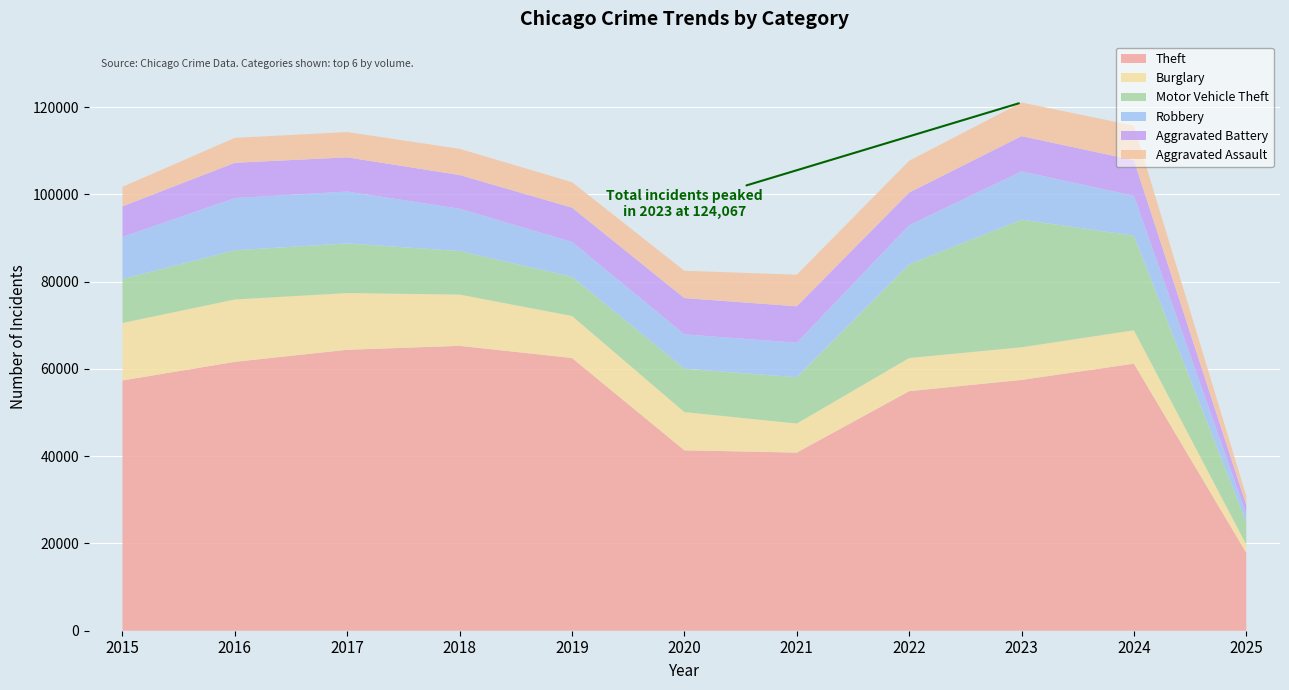

Reading right to left, list all the values displayed in this chart.

Theft: 17843	61204	57480	54896	40819	41347	62498	65289	64386	61623	57352
Burglary: 1904	7650	7483	7594	6662	8758	9638	11747	13001	14289	13184
Motor Vehicle Theft: 5162	21688	29254	21470	10605	9959	8978	9985	11380	11285	10068
Robbery: 1860	9124	11053	8965	7920	7855	7995	9681	11881	11960	9638
Aggravated Battery: 2068	8178	8079	7494	8346	8320	7858	7734	7845	8085	7018
Aggravated Assault: 2053	7901	7712	7281	7242	6265	5841	6002	5793	5713	4480